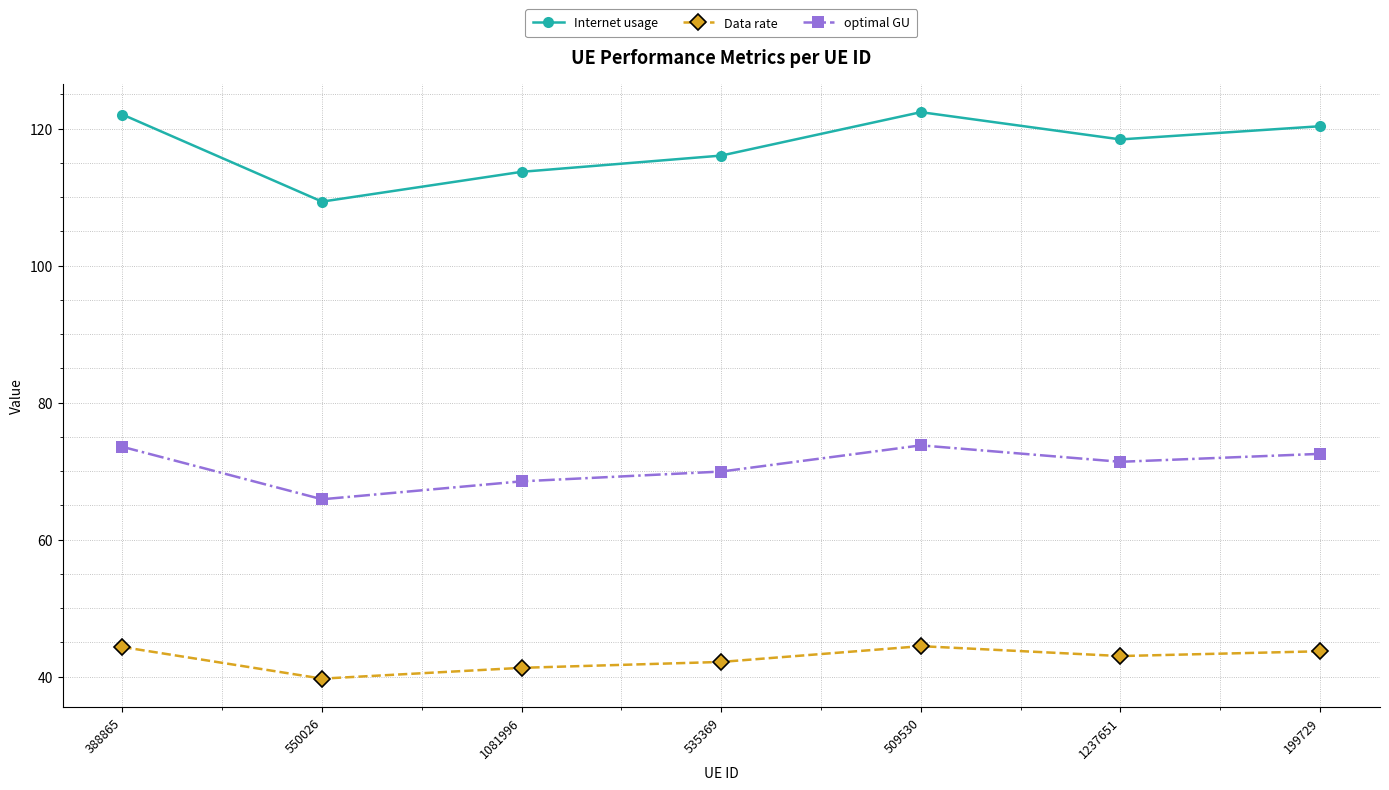

Where does the optimal GU series first go above 71?

388865